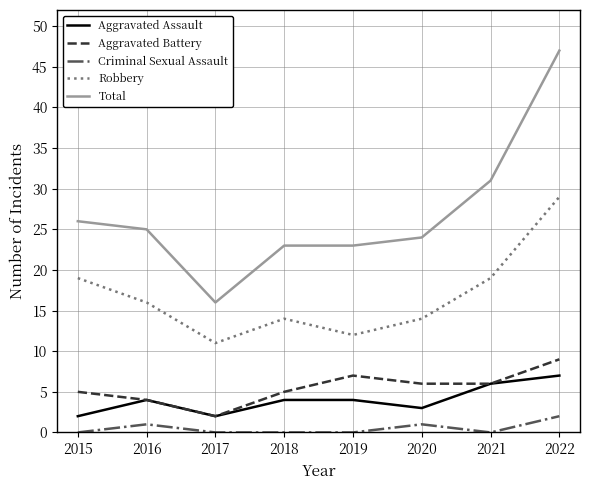

Reading right to left, extract all data points from this chart.

Aggravated Assault: 2022=7	2021=6	2020=3	2019=4	2018=4	2017=2	2016=4	2015=2
Aggravated Battery: 2022=9	2021=6	2020=6	2019=7	2018=5	2017=2	2016=4	2015=5
Criminal Sexual Assault: 2022=2	2021=0	2020=1	2019=0	2018=0	2017=0	2016=1	2015=0
Robbery: 2022=29	2021=19	2020=14	2019=12	2018=14	2017=11	2016=16	2015=19
Total: 2022=47	2021=31	2020=24	2019=23	2018=23	2017=16	2016=25	2015=26